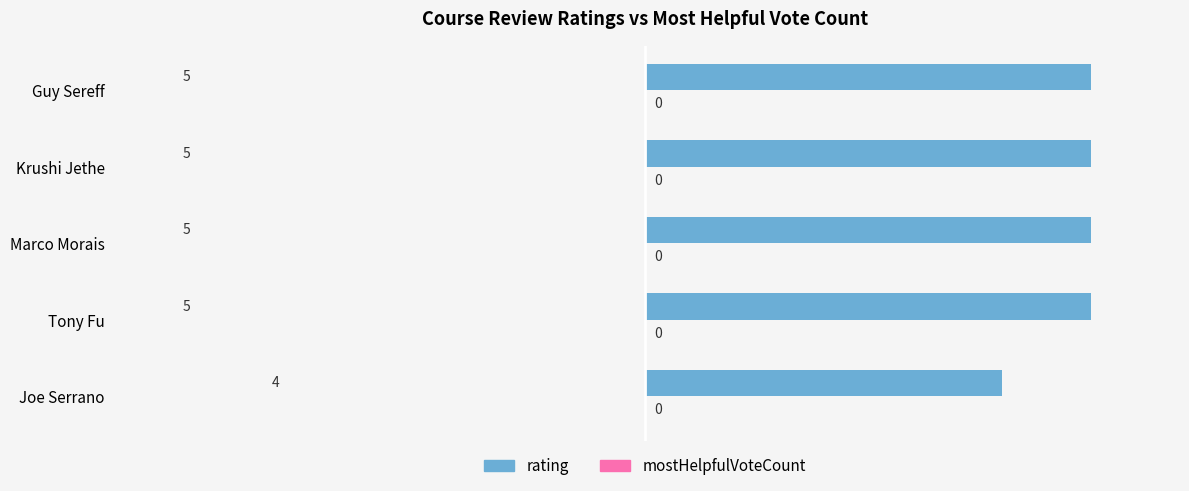

What is the sum of all values?

24